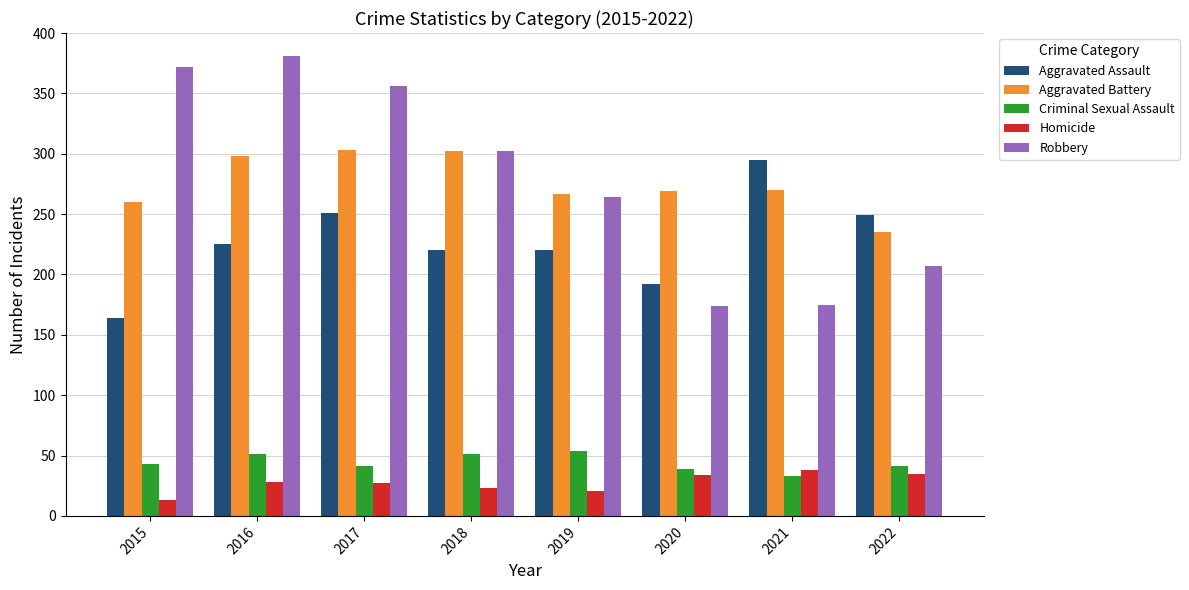

What is the value of the Criminal Sexual Assault bar at the 4th from the left?

51